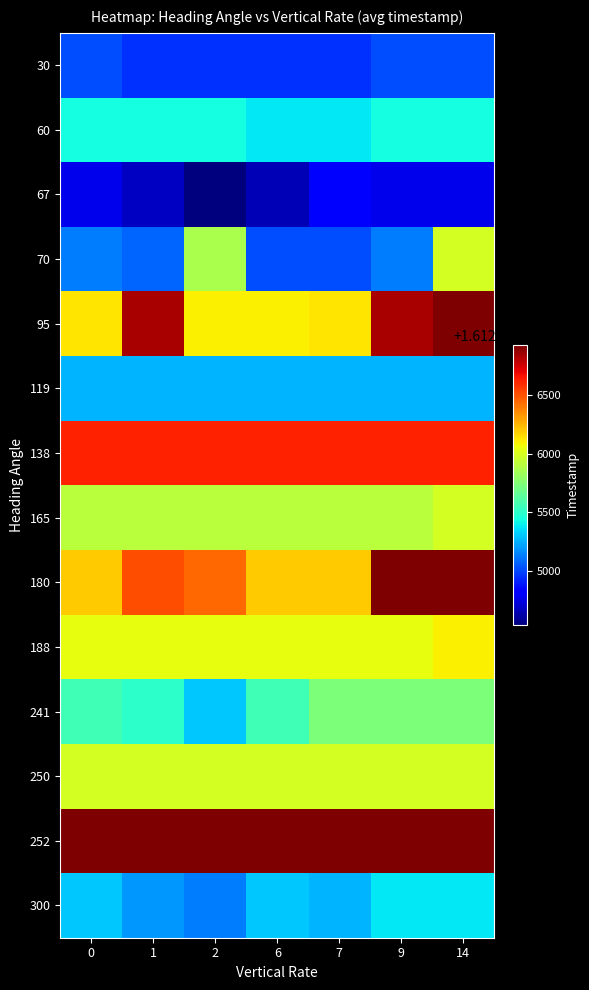

Reading left to right, transcribe all the data shown in this chart.

30: 0=1612825012	1=1612824947	2=1612824947	6=1612824947	7=1612824947	9=1612825012	14=1612825012
60: 0=1612825442	1=1612825442	2=1612825442	6=1612825382	7=1612825382	9=1612825442	14=1612825442
67: 0=1612824763	1=1612824676	2=1612824535	6=1612824651	7=1612824823	9=1612824763	14=1612824763
70: 0=1612825131	1=1612825077	2=1612825869	6=1612825012	7=1612825012	9=1612825131	14=1612825988
95: 0=1612826125	1=1612826838	2=1612826097	6=1612826097	7=1612826125	9=1612826838	14=1612826929
119: 0=1612825257	1=1612825257	2=1612825257	6=1612825257	7=1612825257	9=1612825257	14=1612825257
138: 0=1612826628	1=1612826628	2=1612826628	6=1612826628	7=1612826628	9=1612826628	14=1612826628
165: 0=1612825913	1=1612825913	2=1612825913	6=1612825913	7=1612825913	9=1612825913	14=1612825988
180: 0=1612826193	1=1612826513	2=1612826448	6=1612826193	7=1612826193	9=1612826929	14=1612826929
188: 0=1612826041	1=1612826041	2=1612826041	6=1612826041	7=1612826041	9=1612826041	14=1612826097
241: 0=1612825563	1=1612825507	2=1612825311	6=1612825563	7=1612825741	9=1612825741	14=1612825741
250: 0=1612825988	1=1612825988	2=1612825988	6=1612825988	7=1612825988	9=1612825988	14=1612825988
252: 0=1612826929	1=1612826929	2=1612826929	6=1612826929	7=1612826929	9=1612826929	14=1612826929
300: 0=1612825311	1=1612825192	2=1612825131	6=1612825311	7=1612825257	9=1612825382	14=1612825382